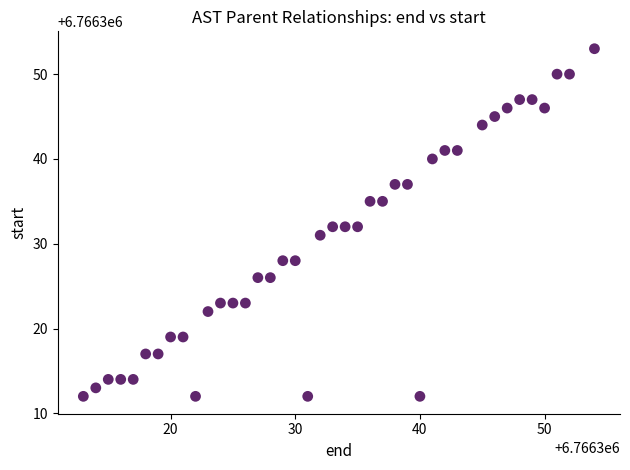

What is the range of X values (max minus min)?

41